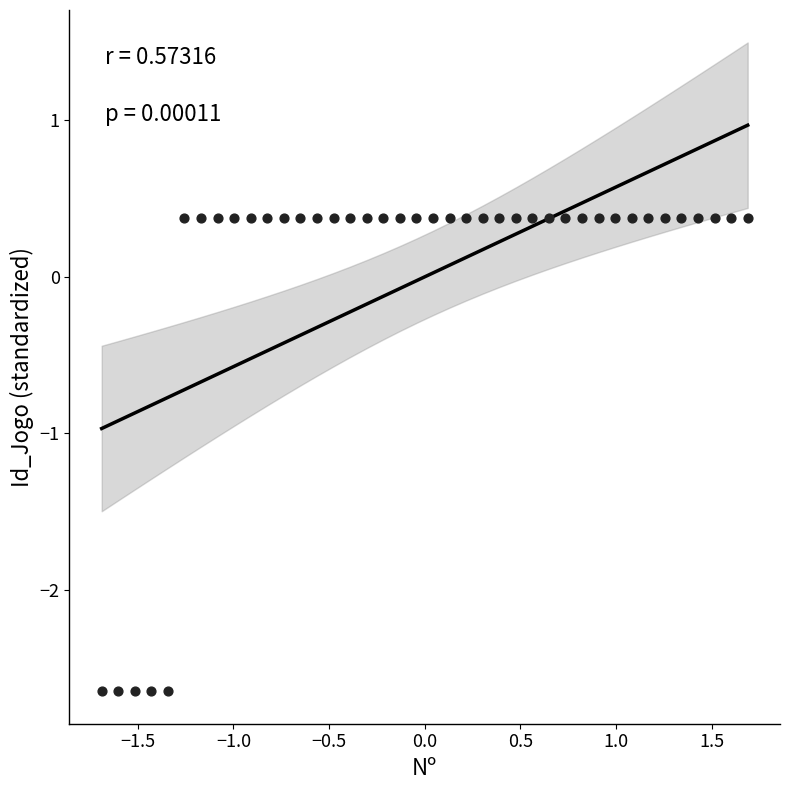

What is the range of Y values (max minus min)?

3.0